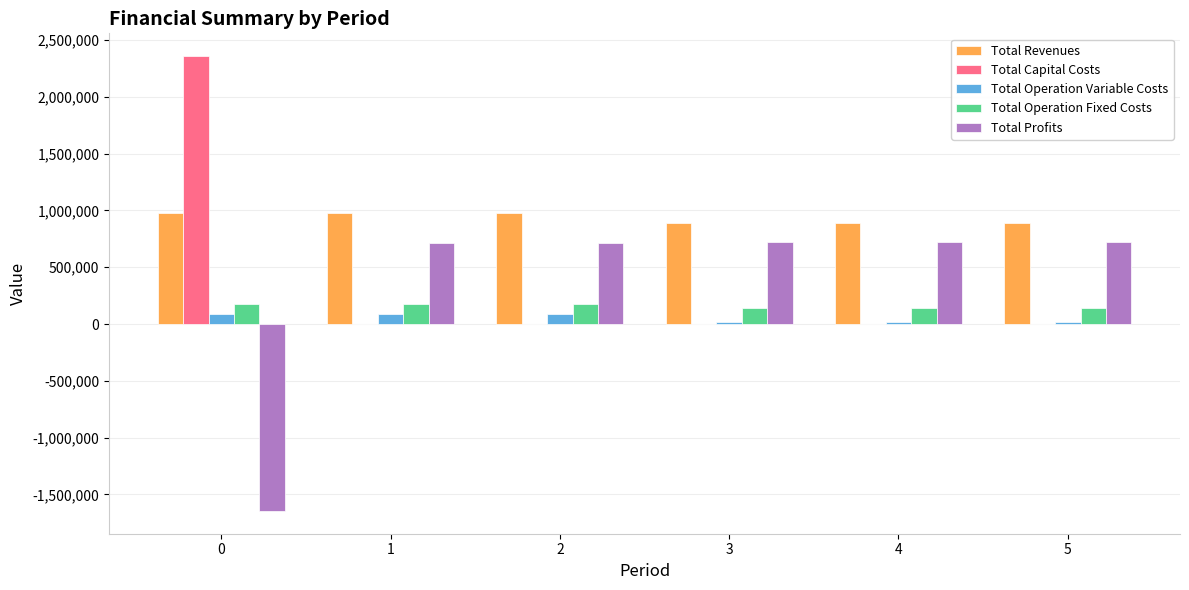

Which series has the largest total across all categories?

Total Revenues